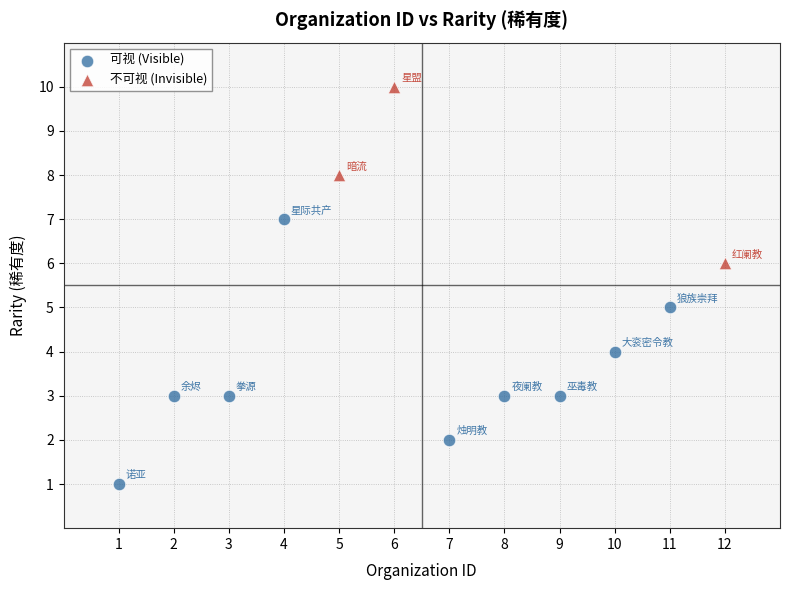

Which series reaches the minimum Y coordinate?

可视 (Visible)